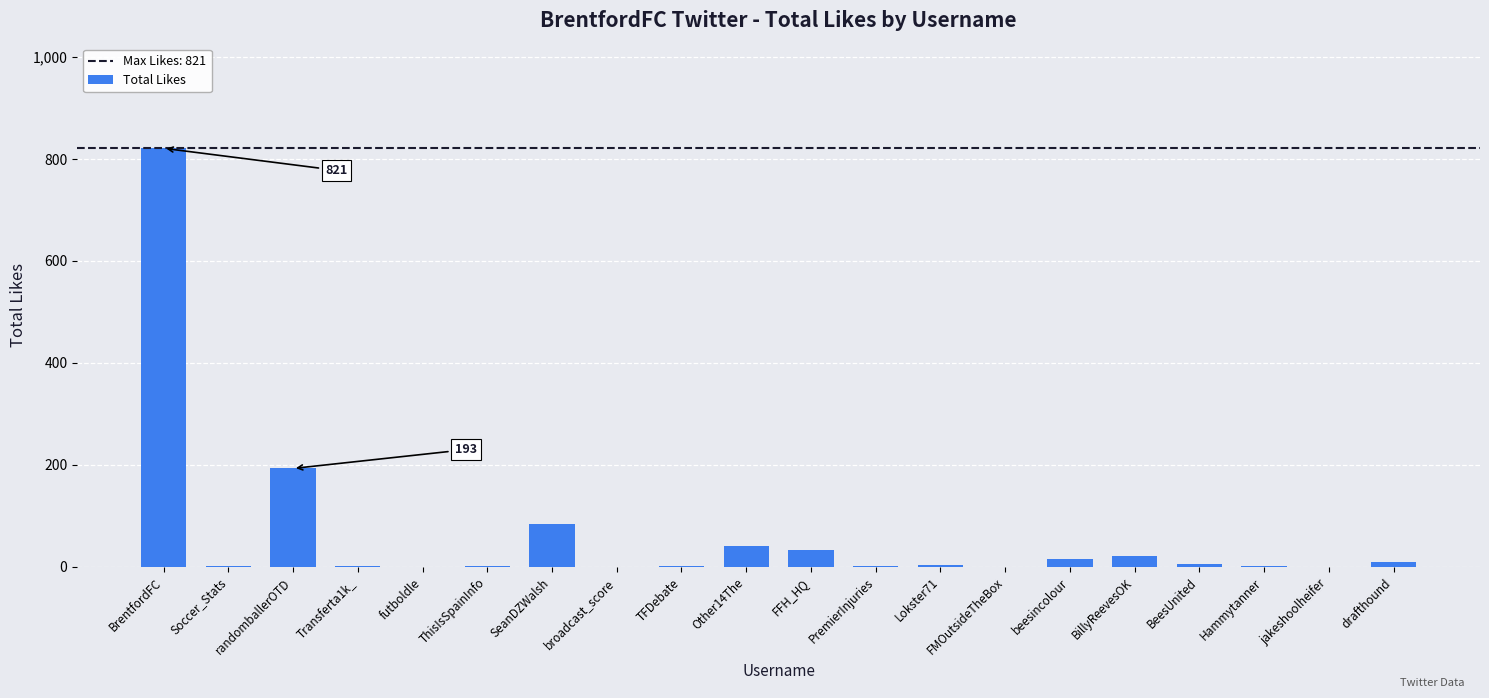

Is it true that the value at randomballerOTD is 126?

False